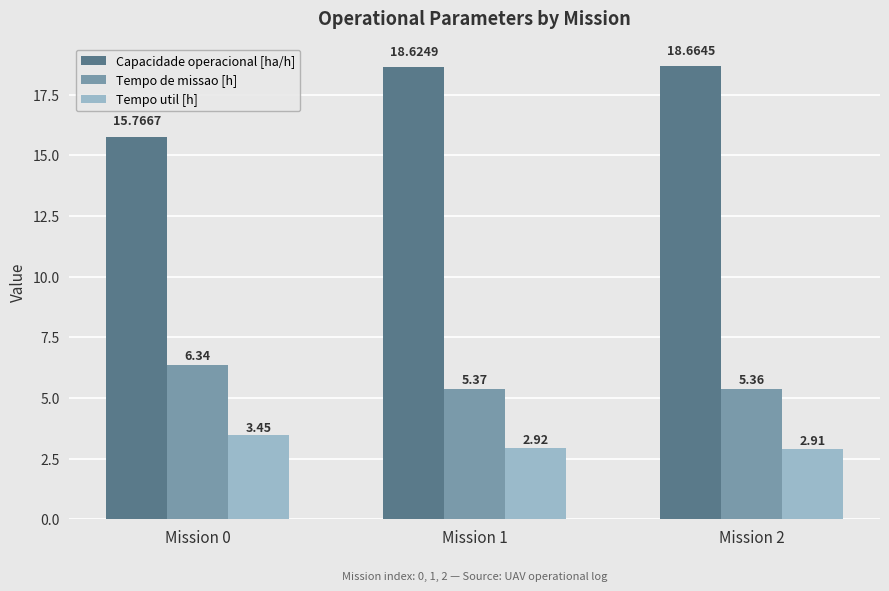

What is the difference between the highest and lowest values at Mission 2?

15.8